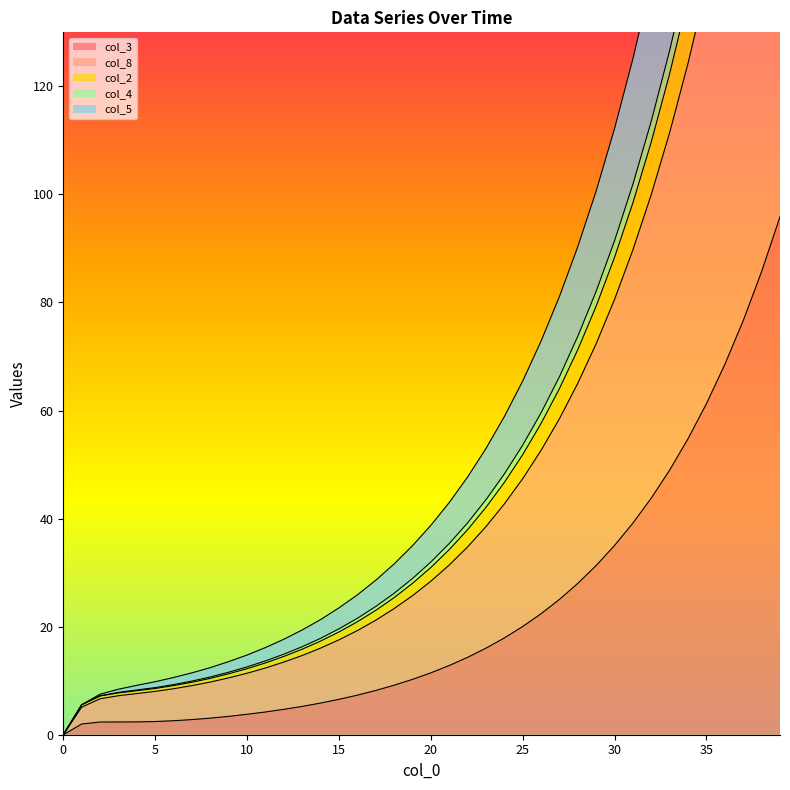

True or false: col_5 and col_8 intersect in this chart.

False